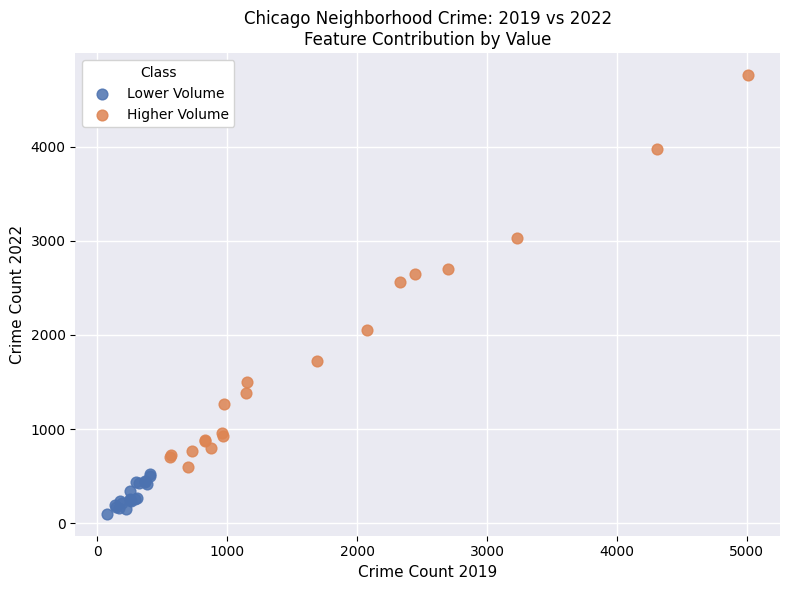

Which series contains the highest Y value?

Higher Volume